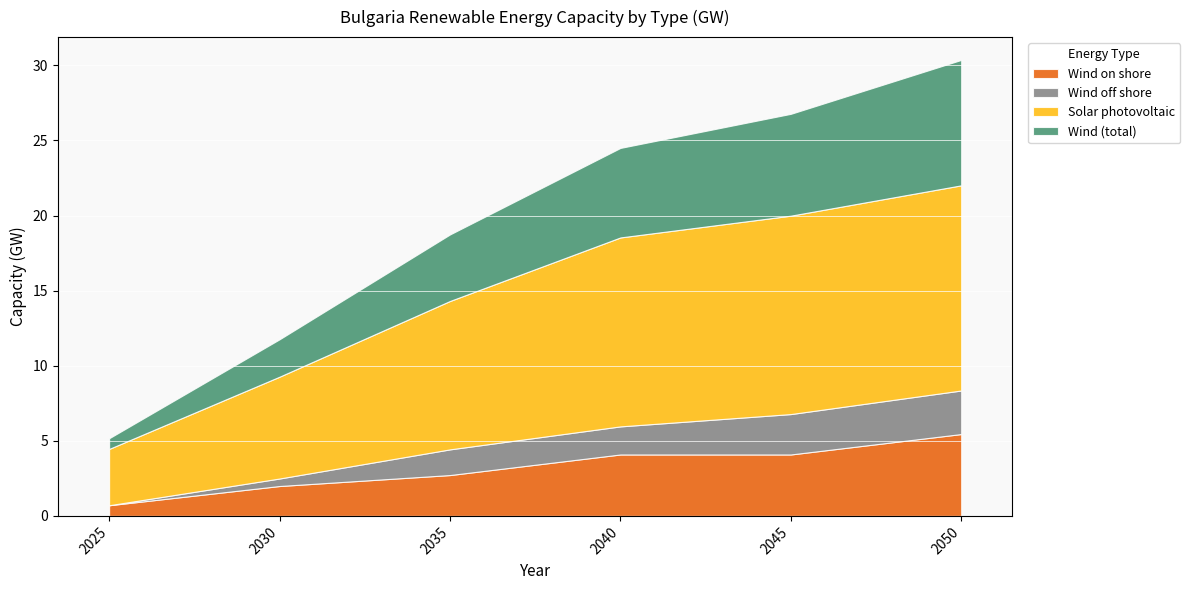

What is the difference between the maximum and minimum values in the Wind off shore series?

2.9